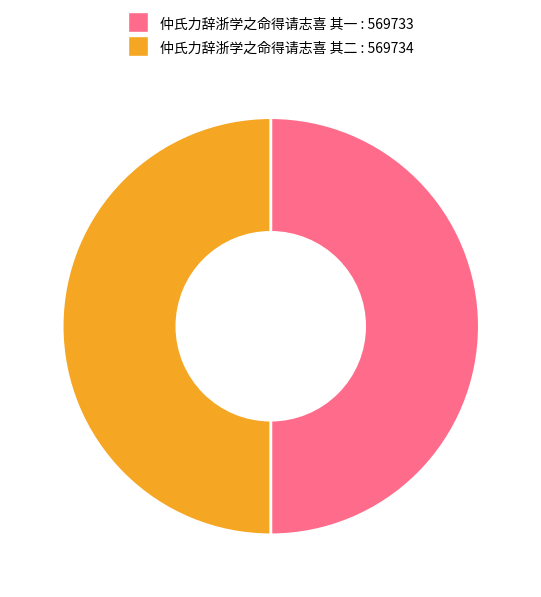

How many slices are in this pie chart?

2